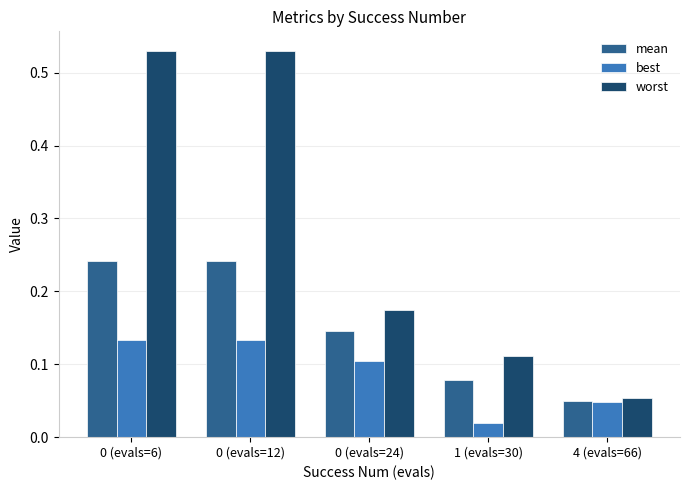

Which series has the largest range (max minus min)?

worst